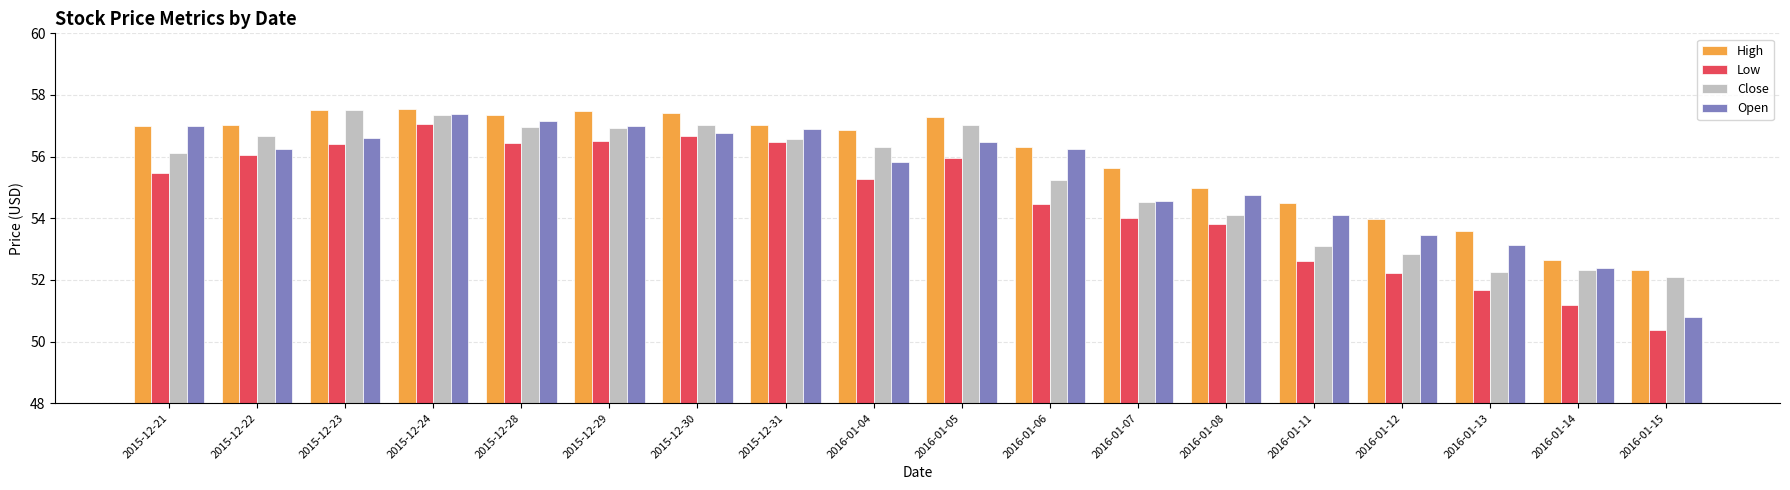

What are all the series names shown in the legend?

High, Low, Close, Open